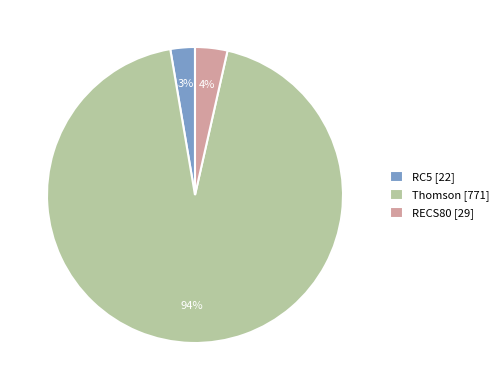

Count the number of slices in the pie.

3